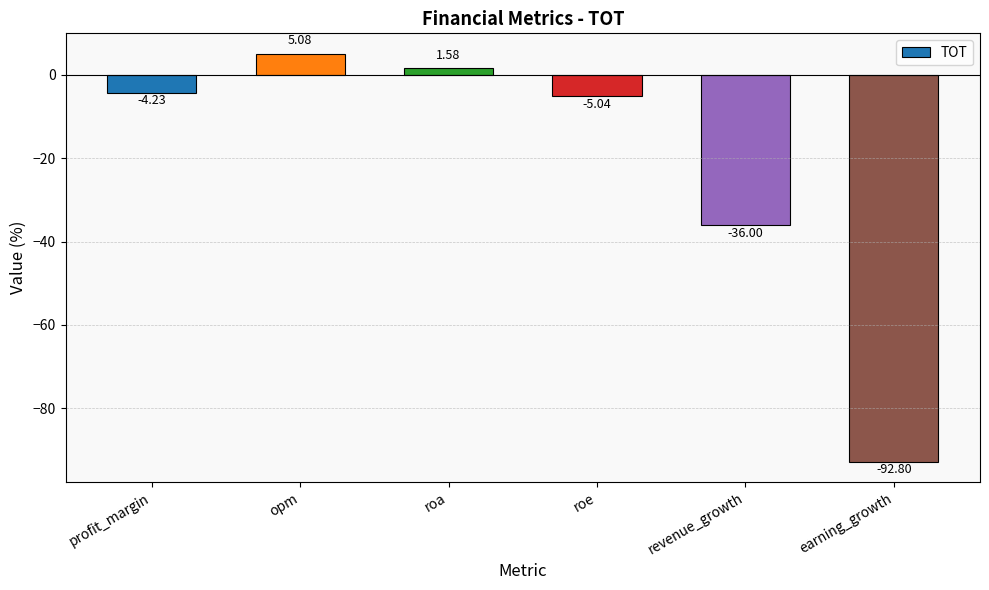

What position from the left is opm?

2